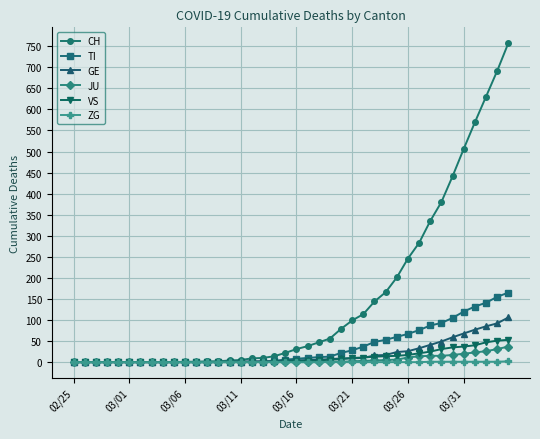

At how many categories does at least one series exceed 597?

3